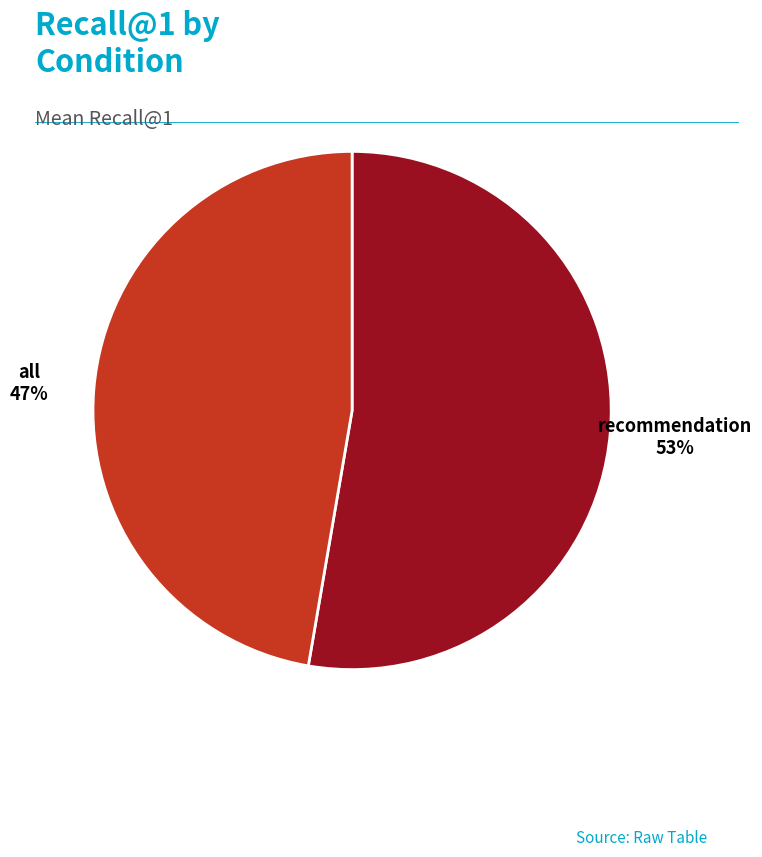

Does recommendation represent more than half of the total?

Yes